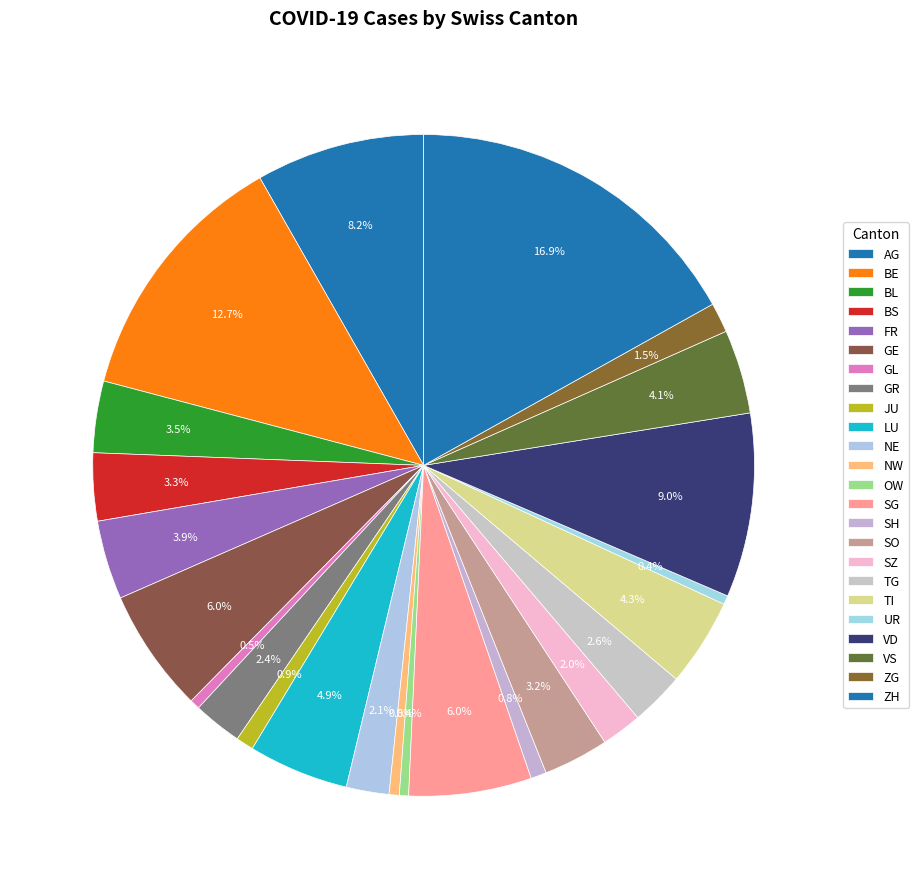

What percentage is the BL slice, to the nearest percent?

3%